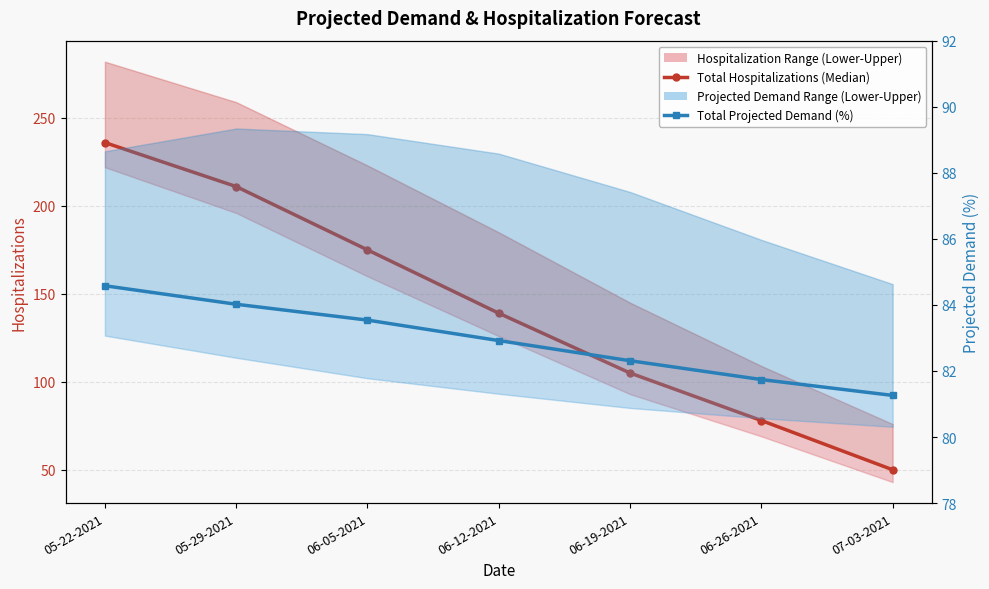

At which category is the sum across all series the highest?

05-22-2021